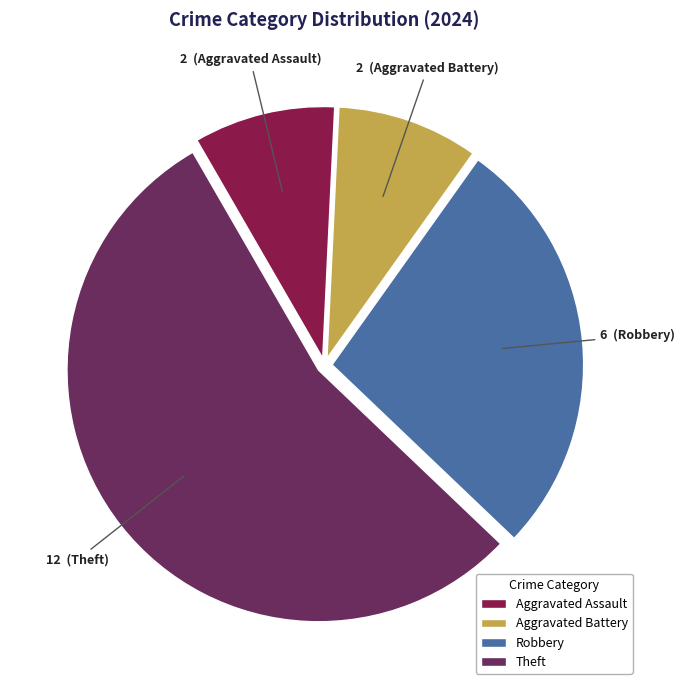

Which has a higher value, Theft or Robbery?

Theft